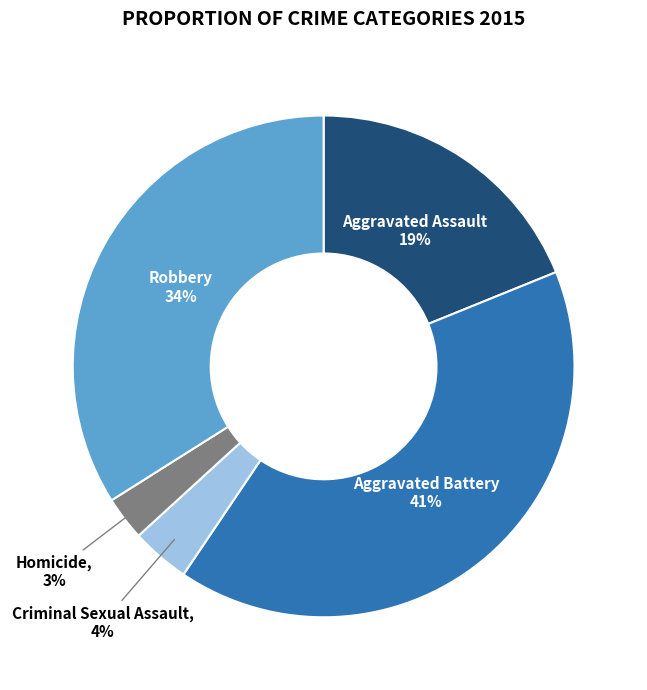

True or false: Aggravated Battery accounts for 41% of the total.

True